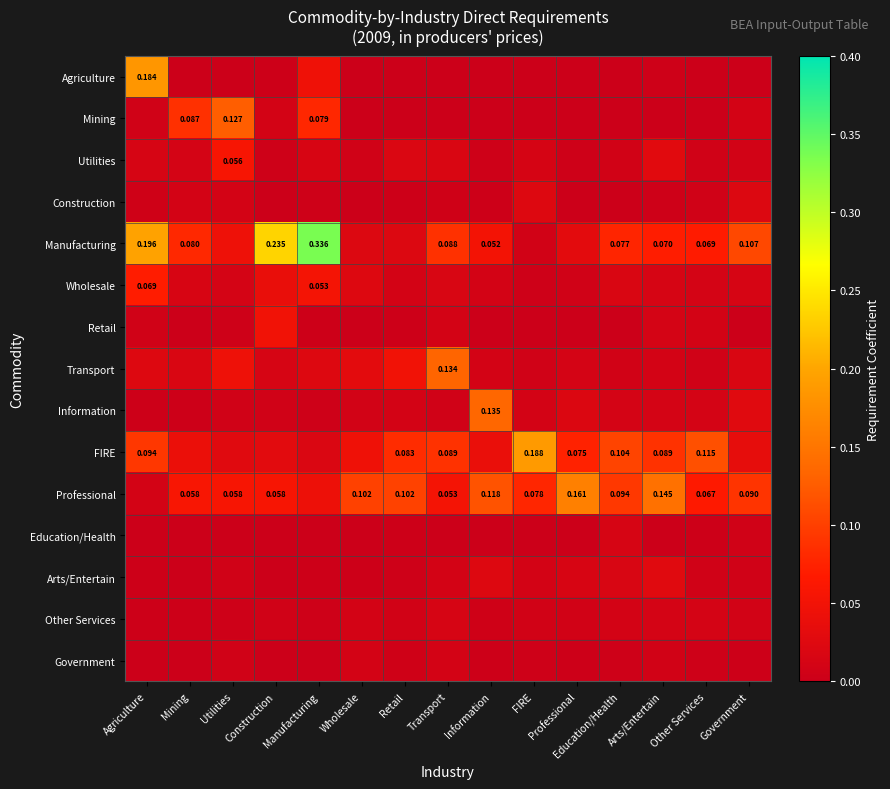

What is the sum of the Wholesale values at Agriculture and Utilities?

0.1